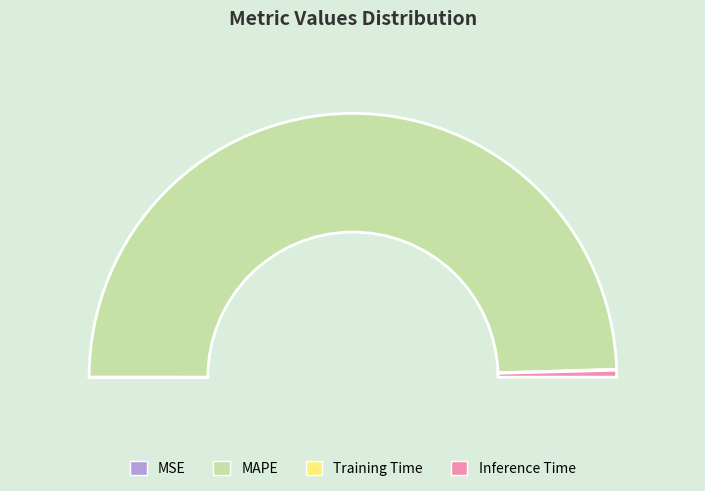

Which slice is the largest?

MAPE